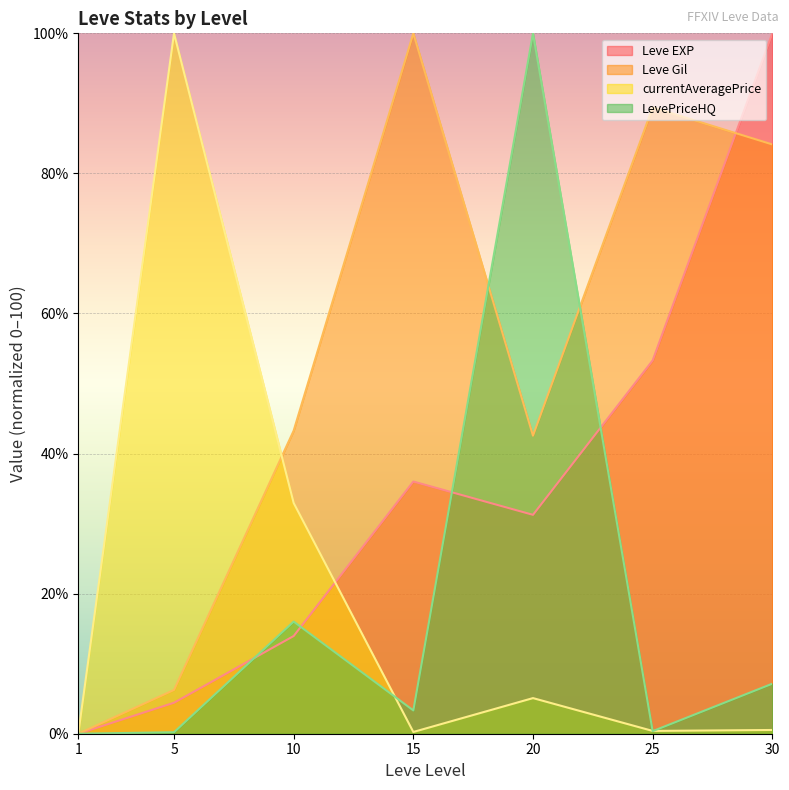

Which series changed the most between 10 and 20?

LevePriceHQ